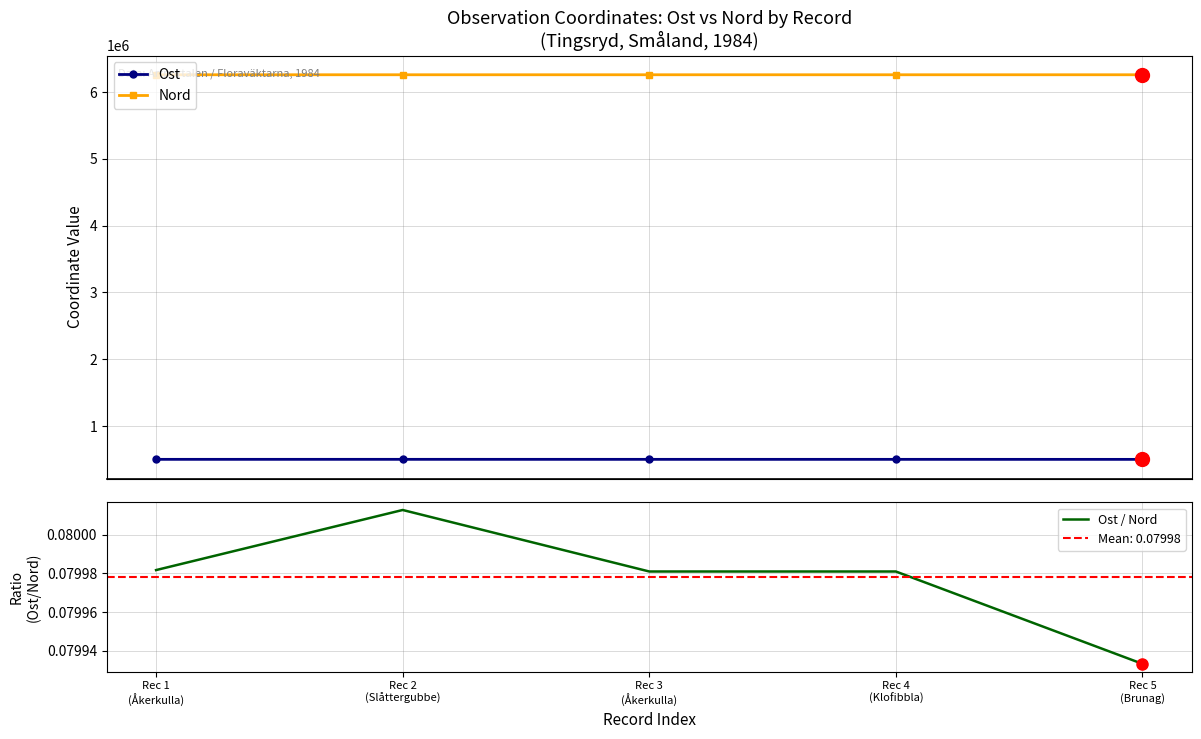

What is the label of the 5th point from the left?

Rec 5
(Brunag)